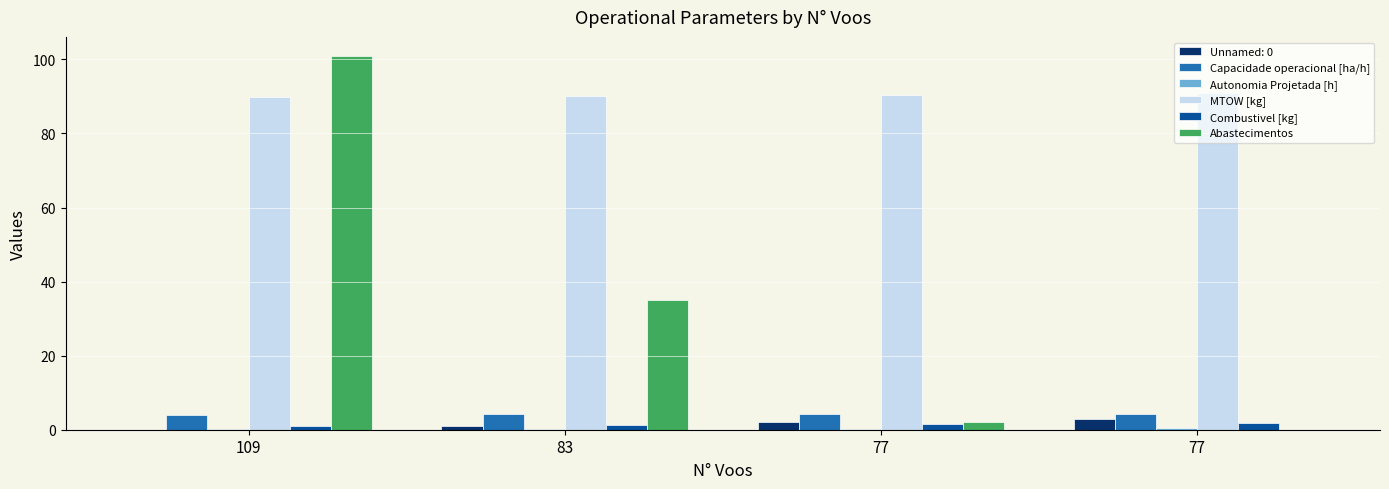

How many groups of bars are there?

4